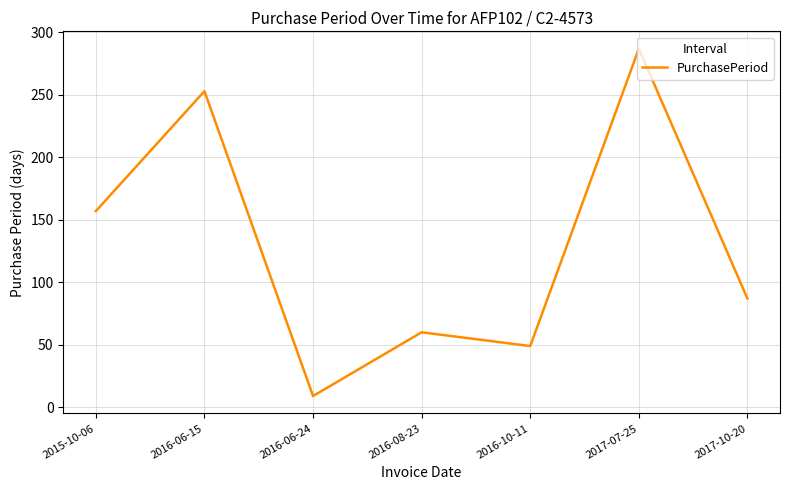

Approximately how many times larger is the value at 2017-07-25 compared to 2015-10-06?

1.8